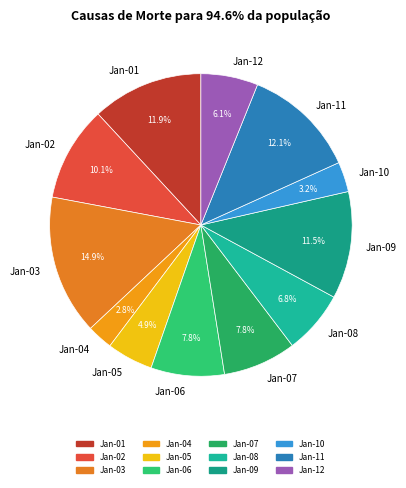

What is the largest slice in the pie chart?

Jan-03